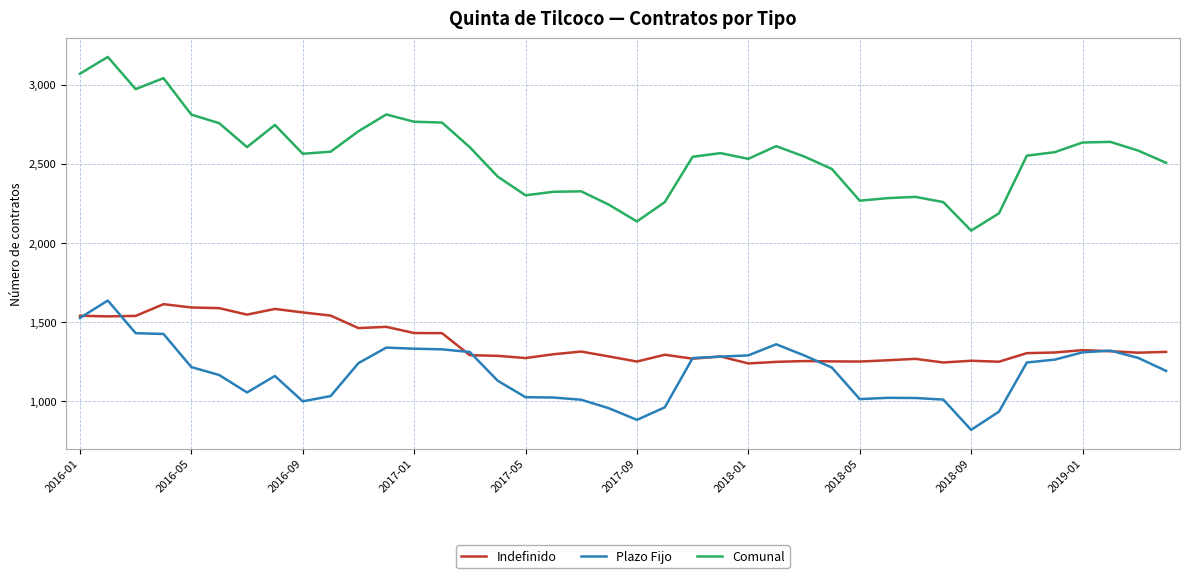

True or false: Indefinido and Comunal intersect in this chart.

False